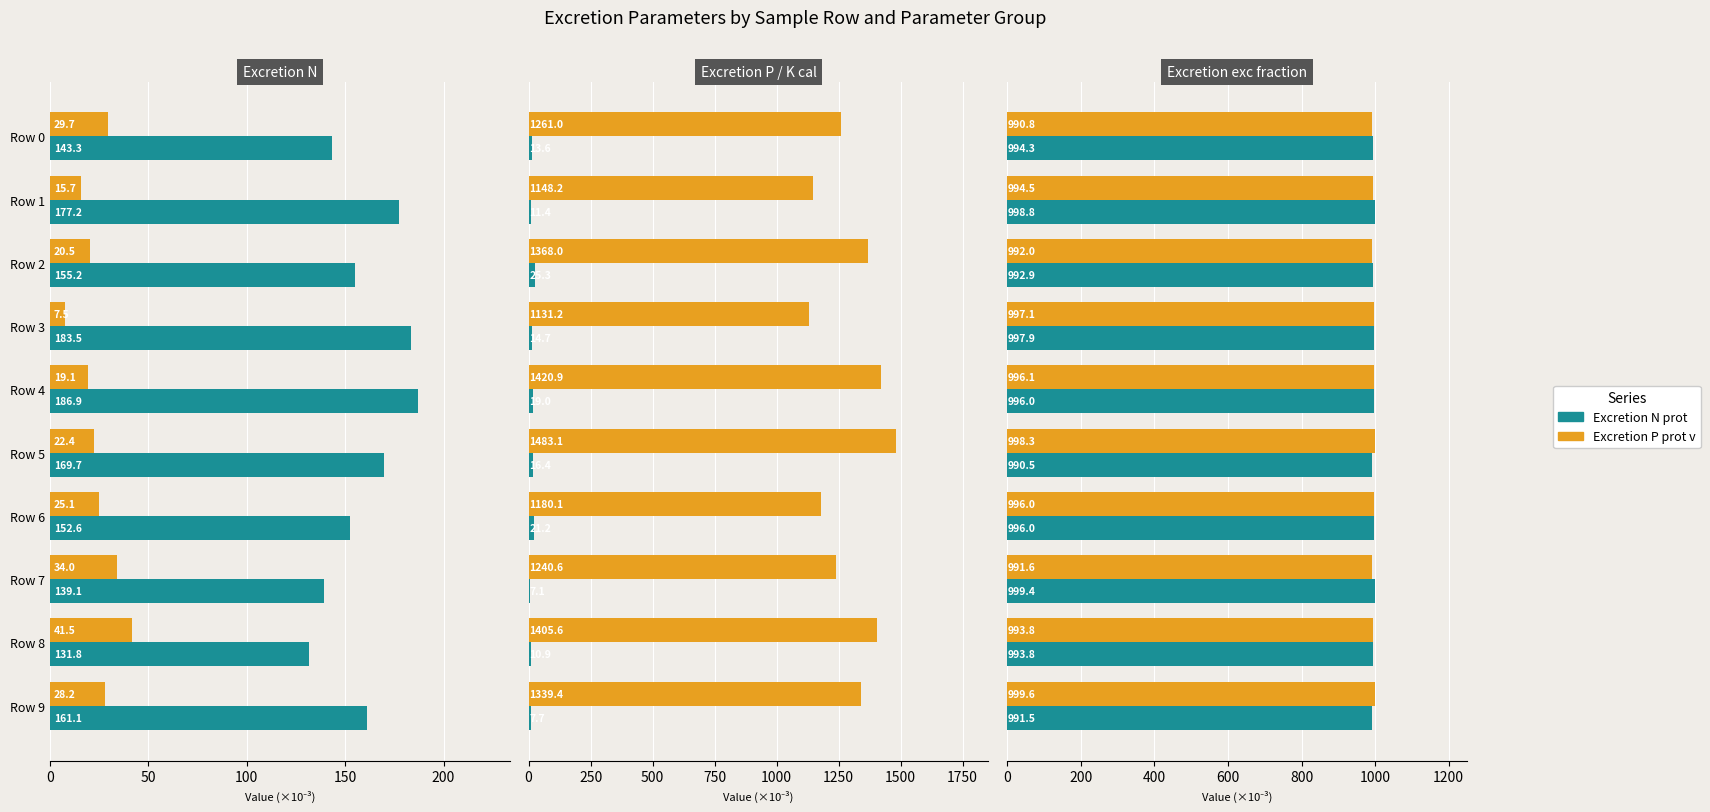

The Excretion P exc series shows 993.8 at Row 8. True or false?

True